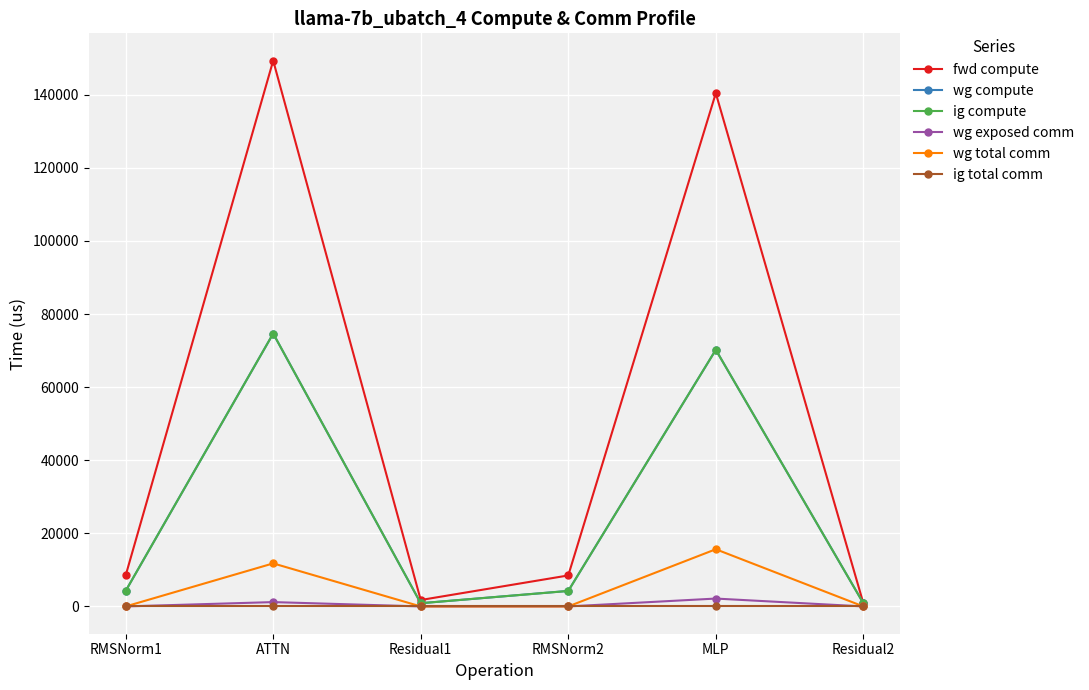

What is the value of the fwd compute point at the 5th from the left?

140443.6